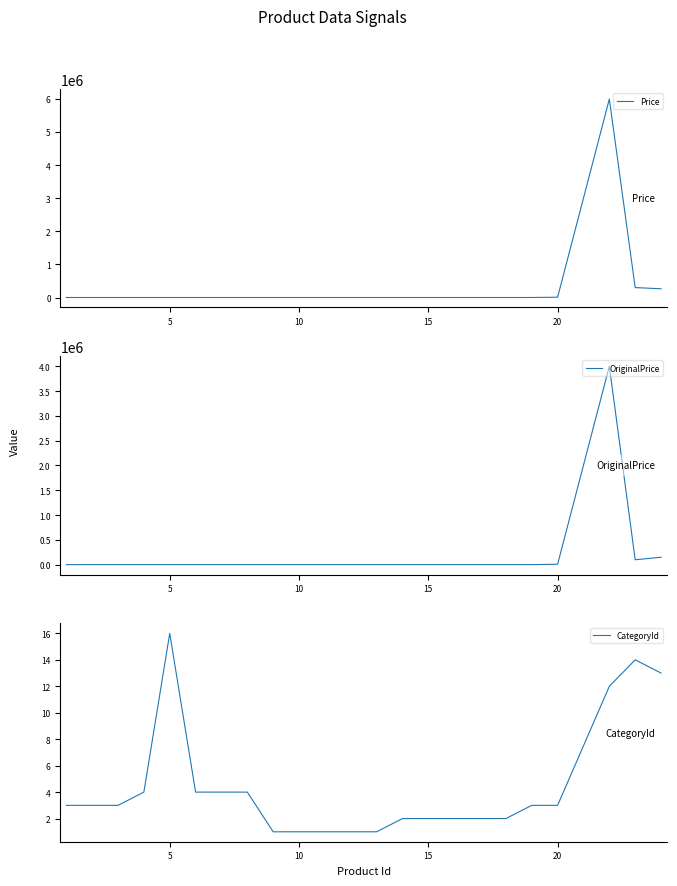

Does the chart have visible grid lines?

No